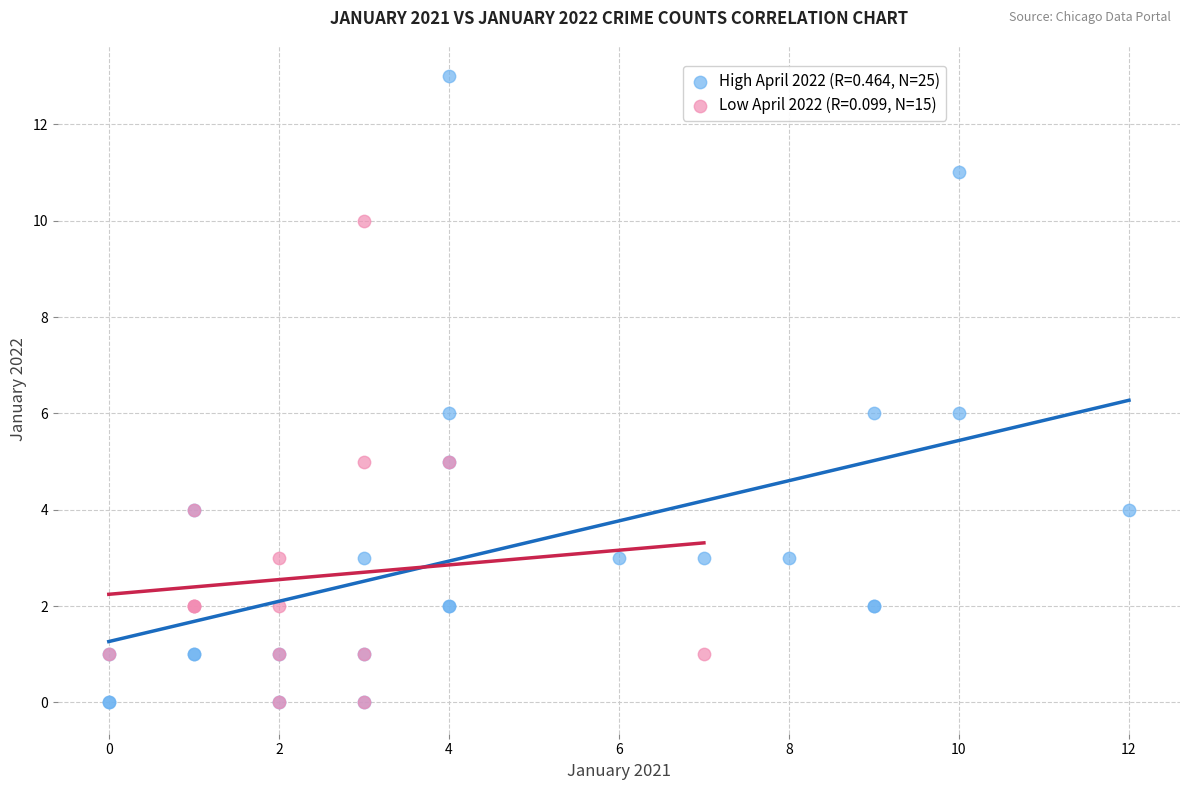

Which series has the widest spread of Y values?

High April 2022 (R=0.464, N=25)